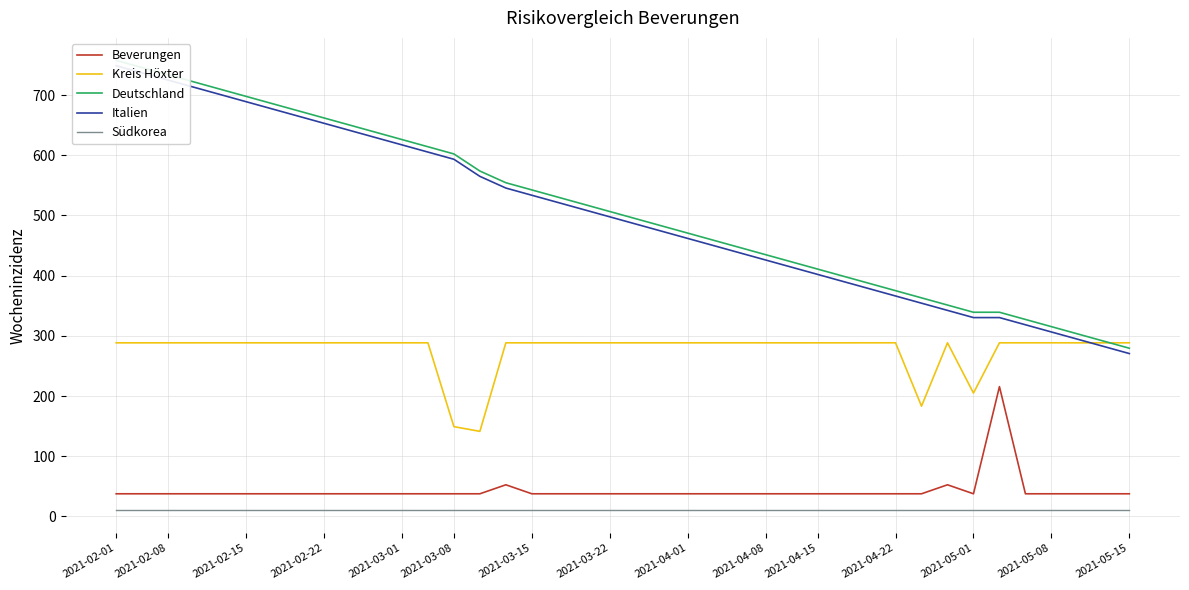

True or false: Beverungen and Südkorea cross at least once.

False